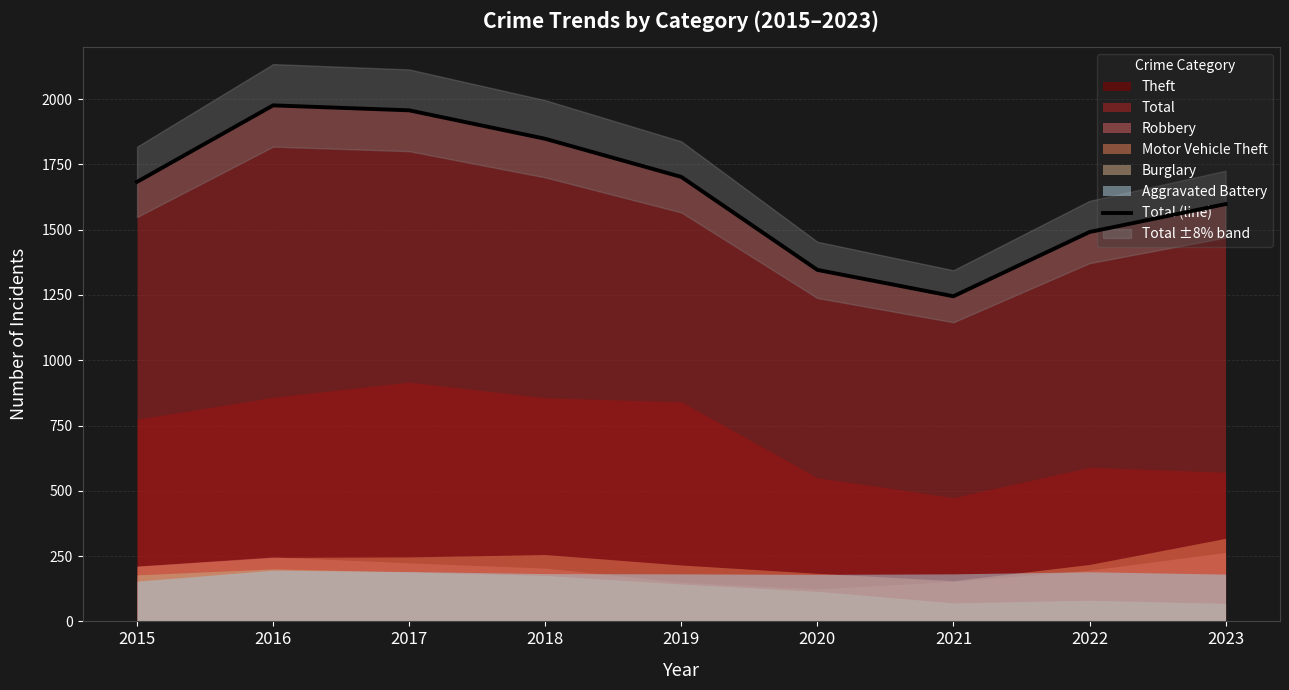

What is the approximate value at 2017?

1957